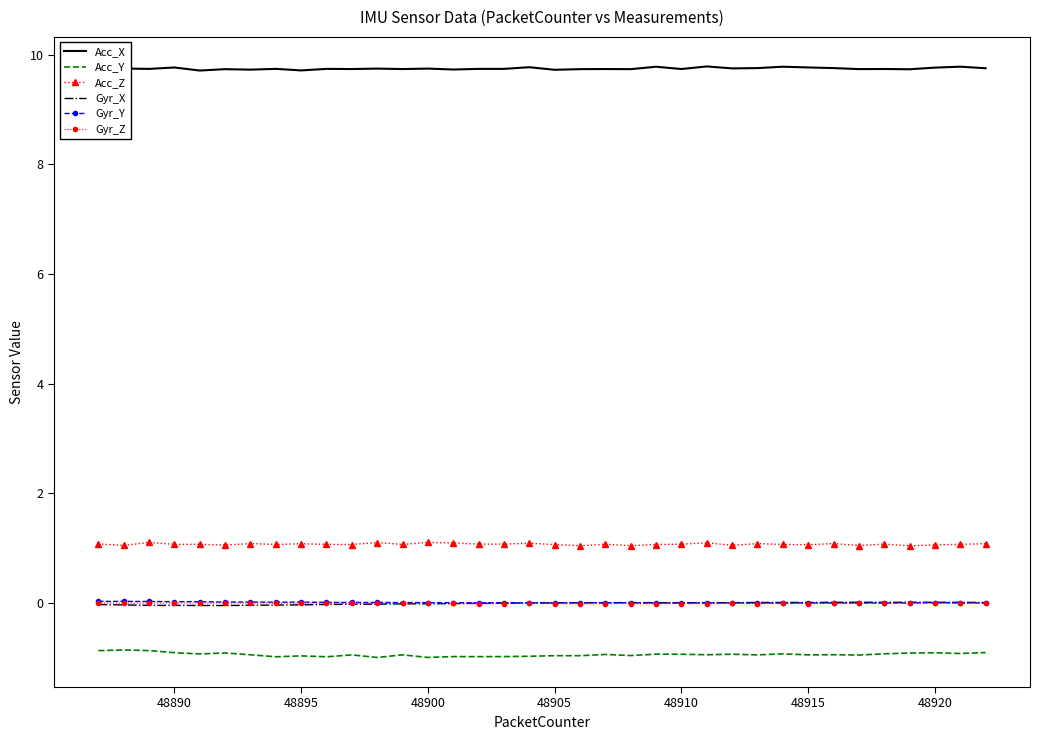

Which series has the largest total across all categories?

Acc_X